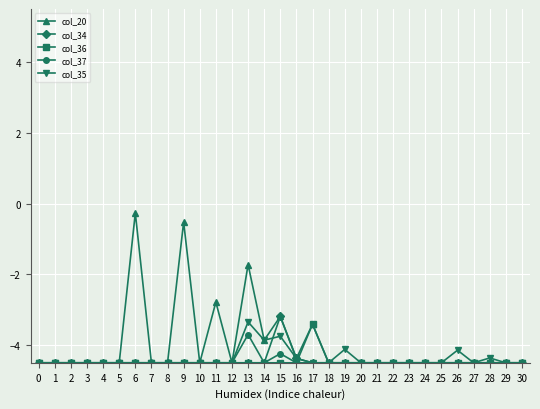

True or false: col_35 has more than 2 interior local peaks.

True